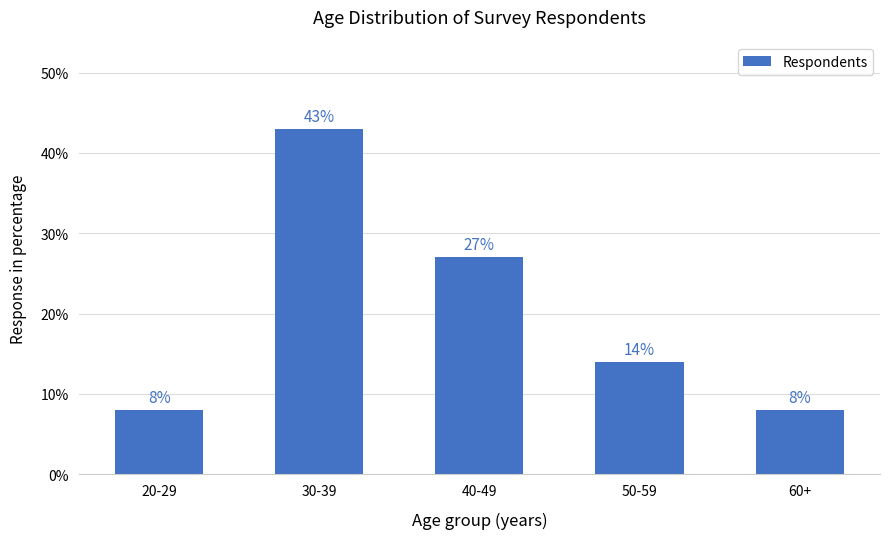

Is it true that the value at 60+ is 8?

True